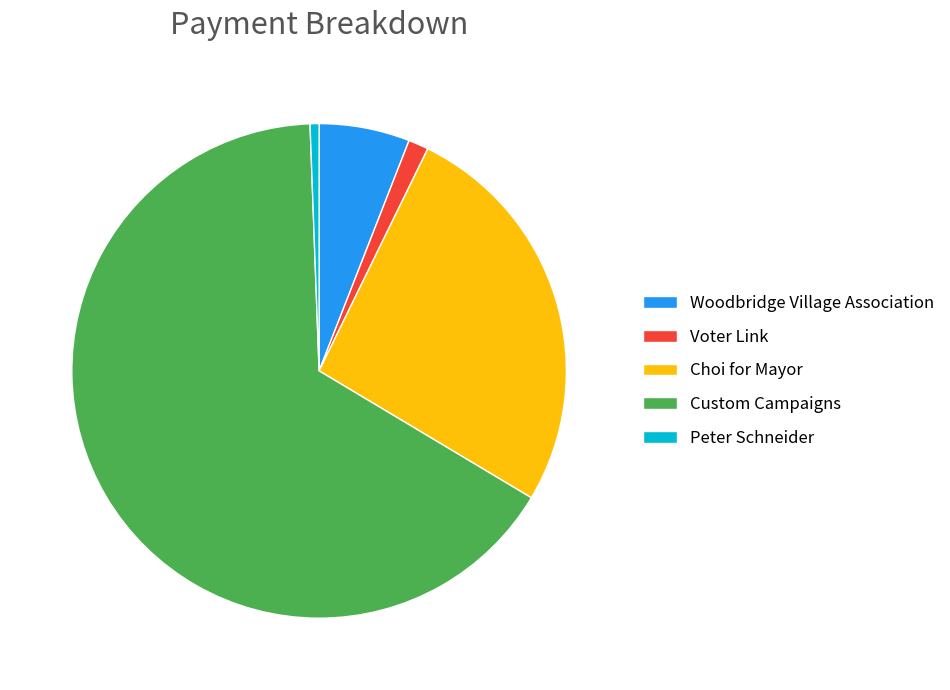

Rank the categories by value from lowest to highest.

Peter Schneider, Voter Link, Woodbridge Village Association, Choi for Mayor, Custom Campaigns